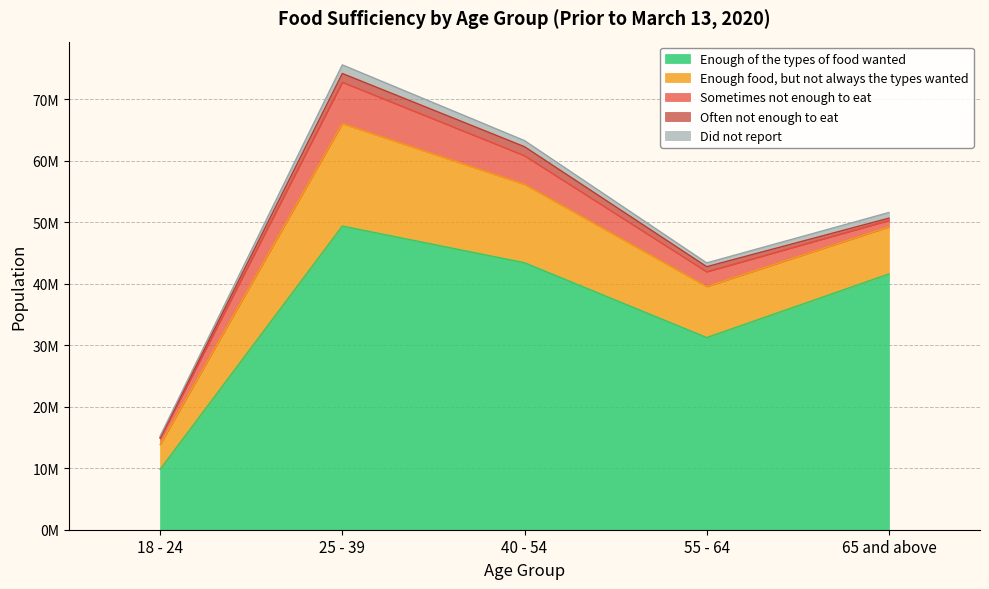

What is the difference between the Sometimes not enough to eat values at 25 - 39 and 65 and above?

5688127